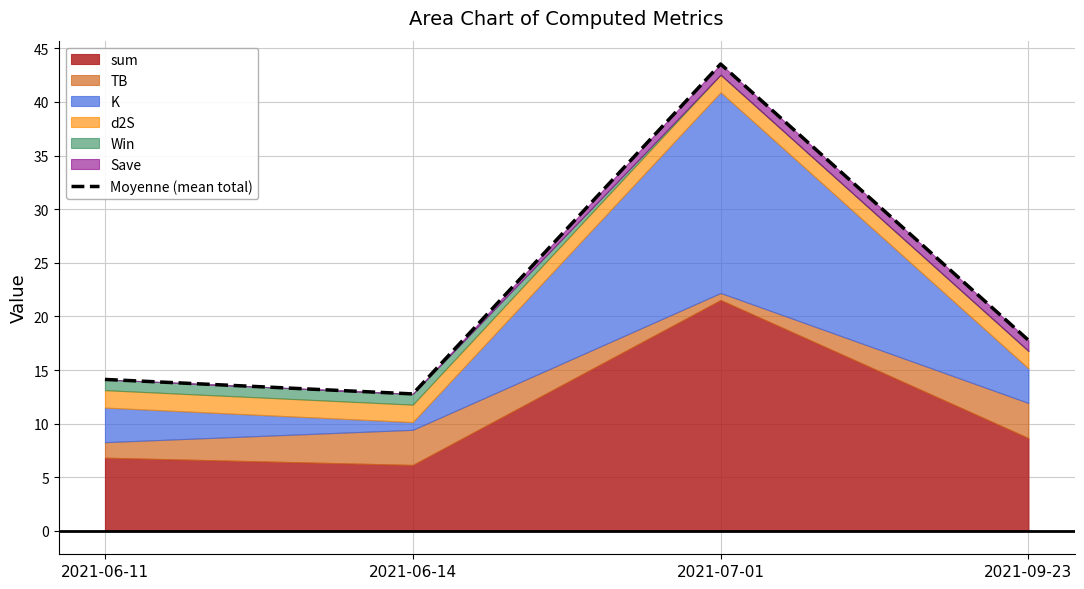

What is the sum of the values at 2021-07-01 and 2021-09-23?

61.3